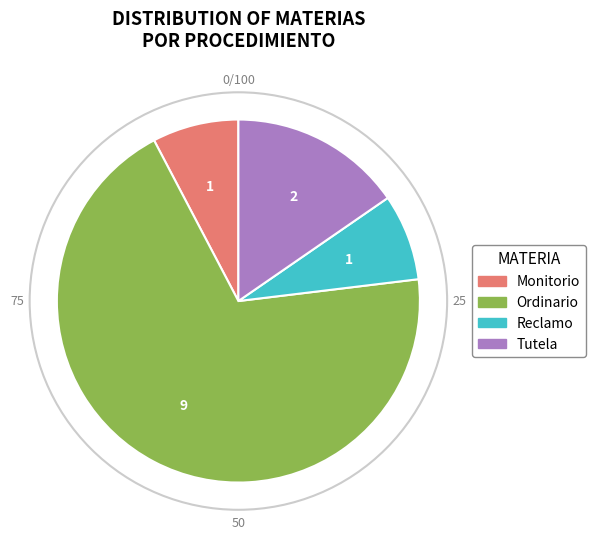

Combined, do Reclamo and Tutela account for over 50%?

No